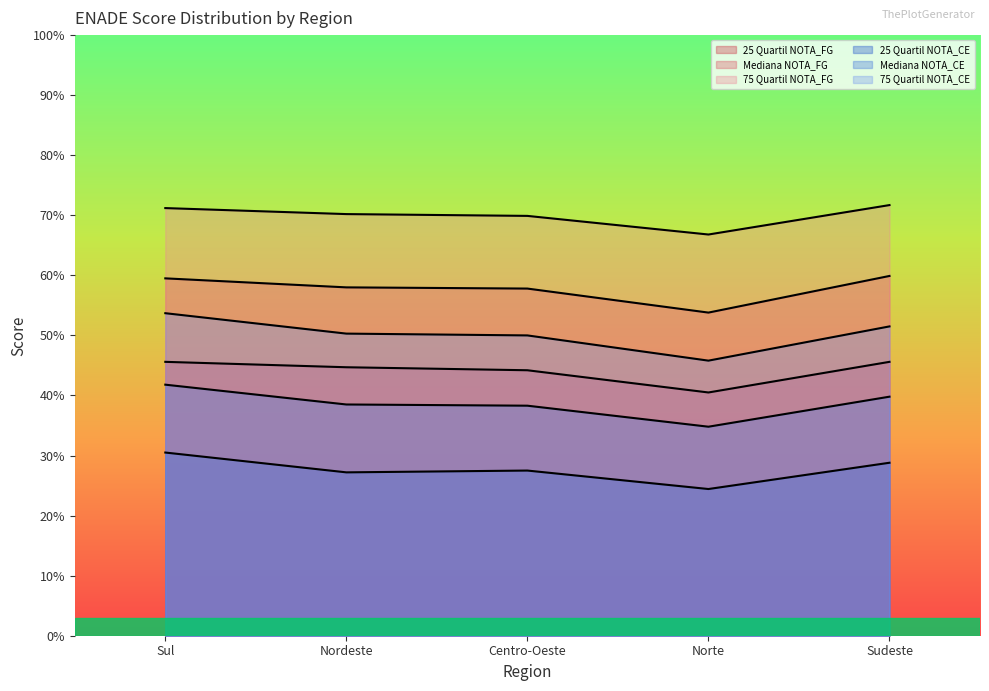

What is the lowest value of the 25 Quartil NOTA_FG series?

40.5